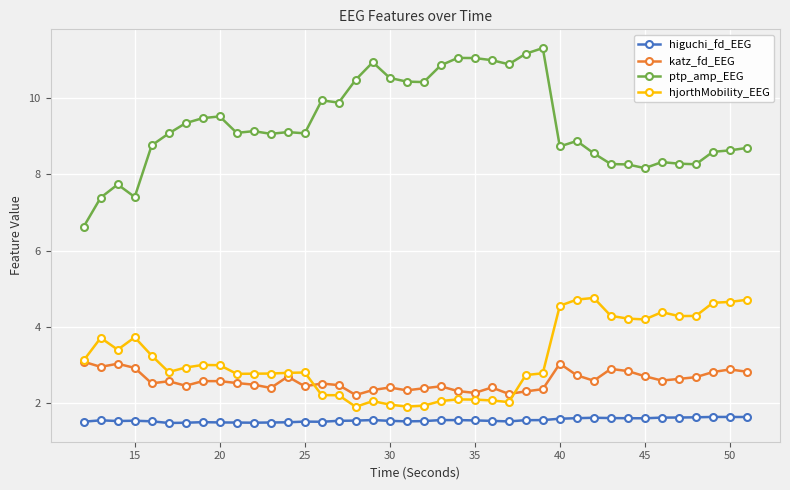

How many categories are shown in the chart?

40